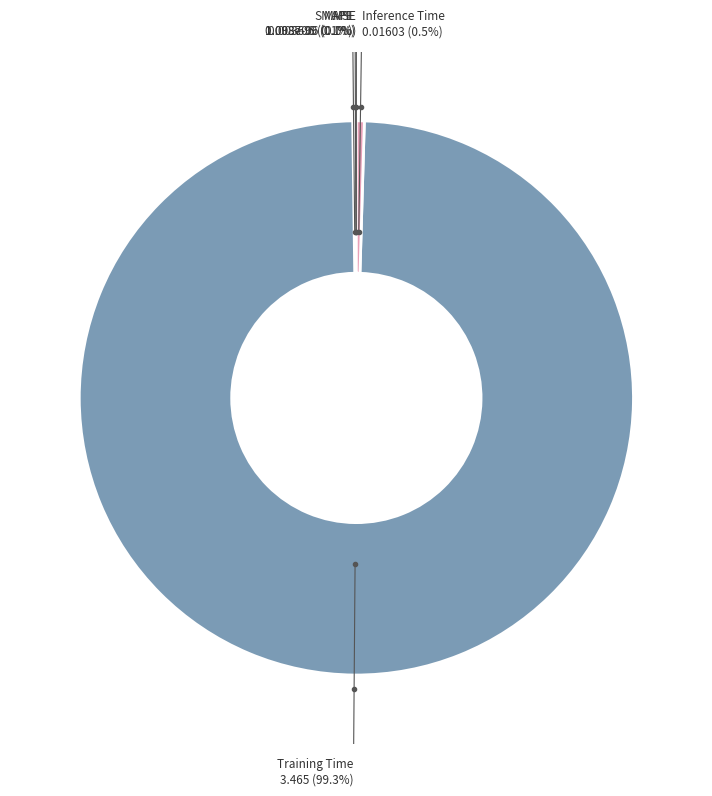

What is the largest slice in the pie chart?

Training Time